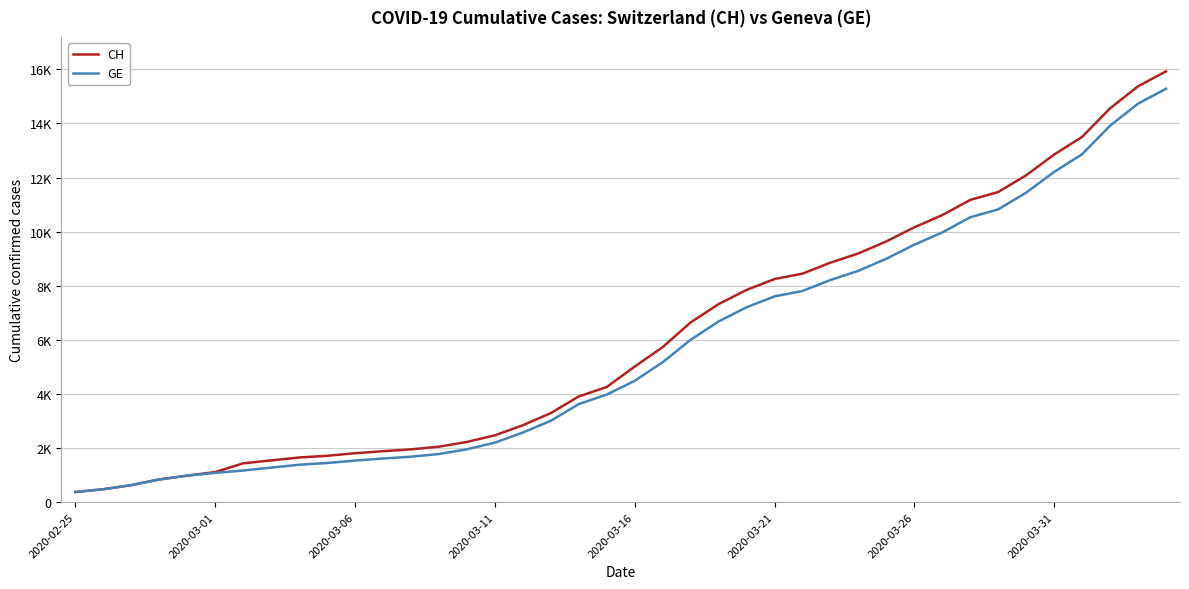

What are all the series names shown in the legend?

CH, GE